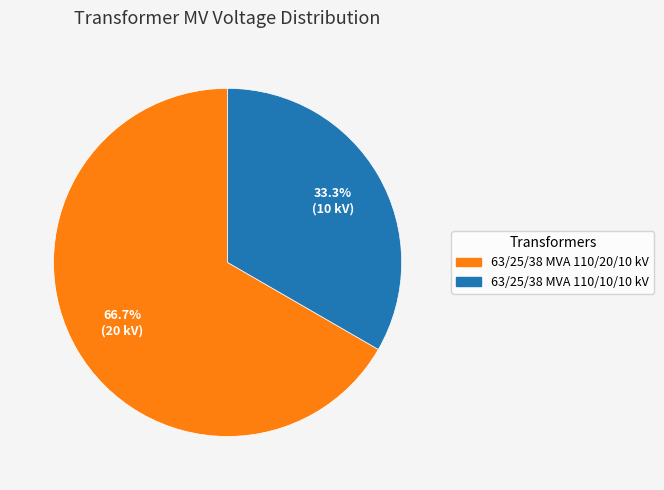

What is the ratio of the value at 63/25/38 MVA 110/20/10 kV to the value at 63/25/38 MVA 110/10/10 kV?

2.0